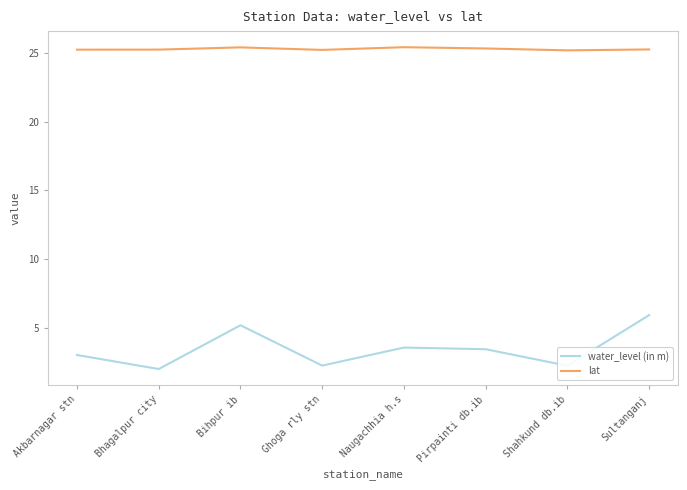

Is it true that water_level (in m) equals 3.4 at Bhagalpur city?

False